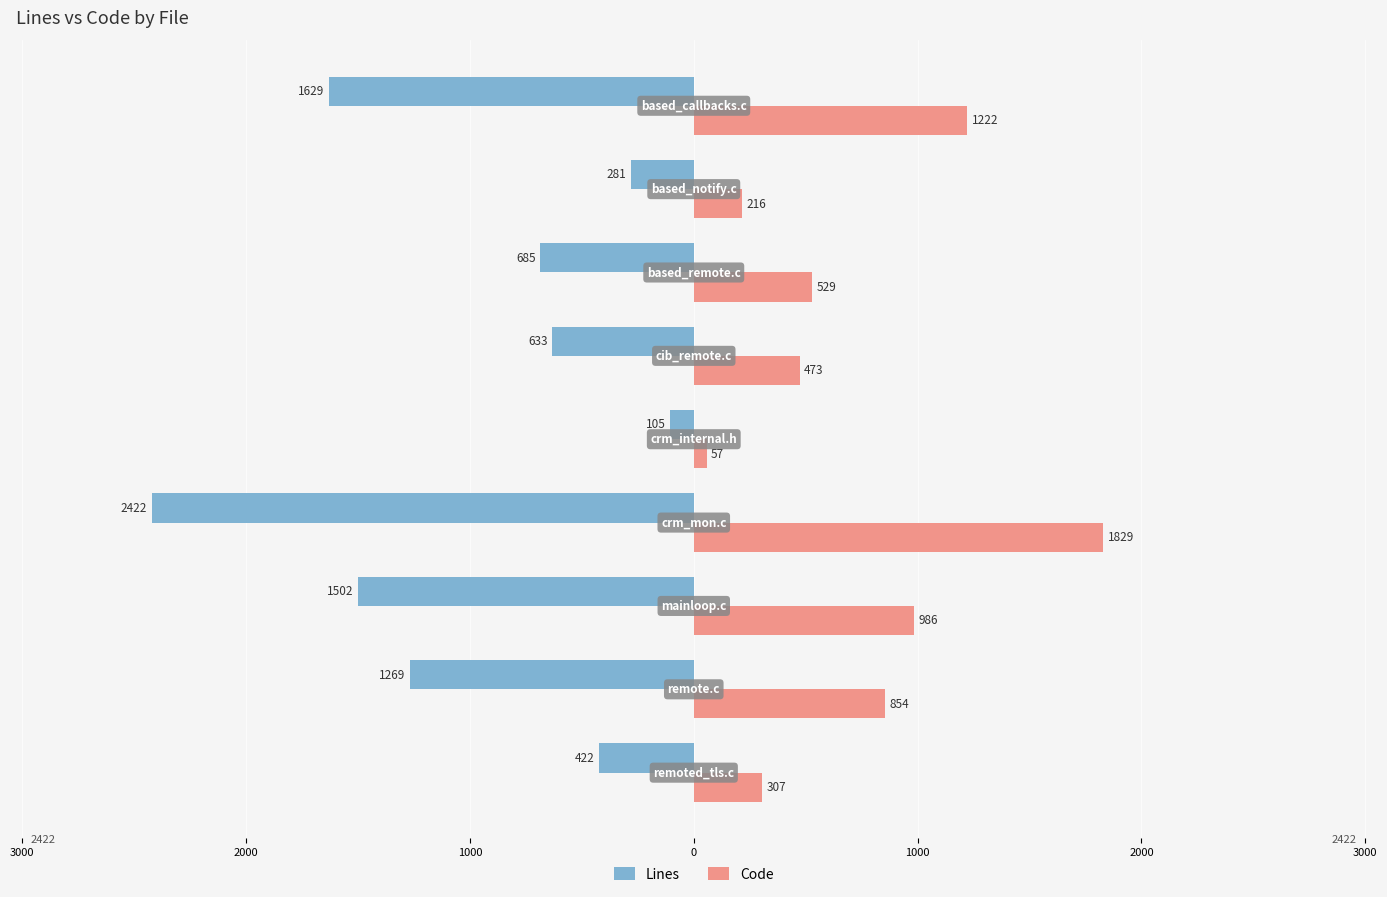

What is the sum of all Code values?

6473